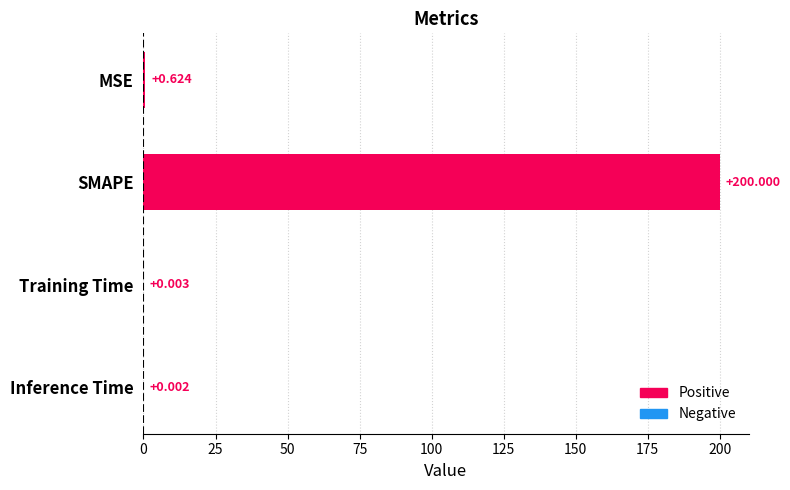

At which category does the chart reach its peak across all series?

SMAPE